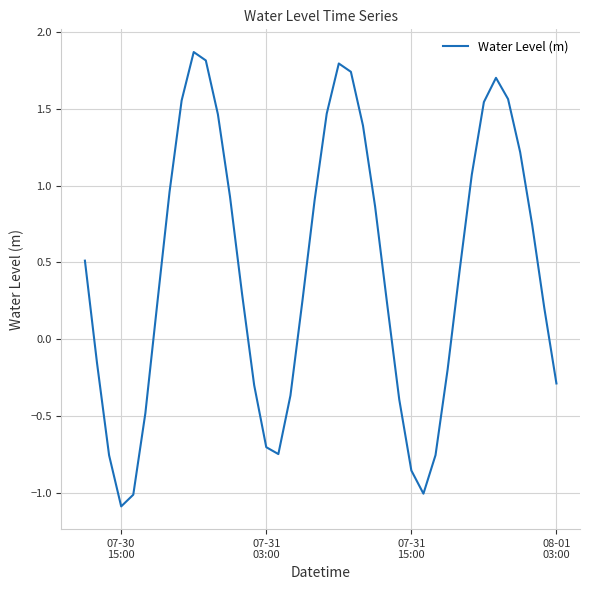

What is the maximum value shown in the chart?

1.9